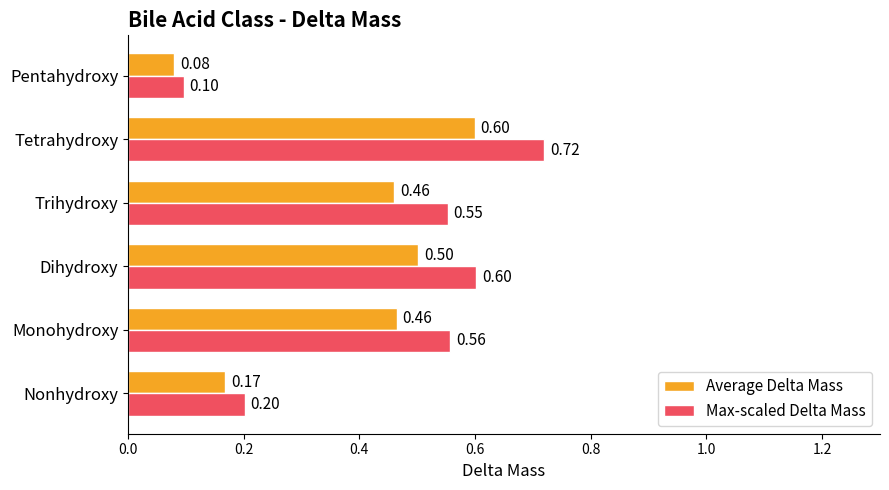

Which series has the widest spread of values?

Max-scaled Delta Mass